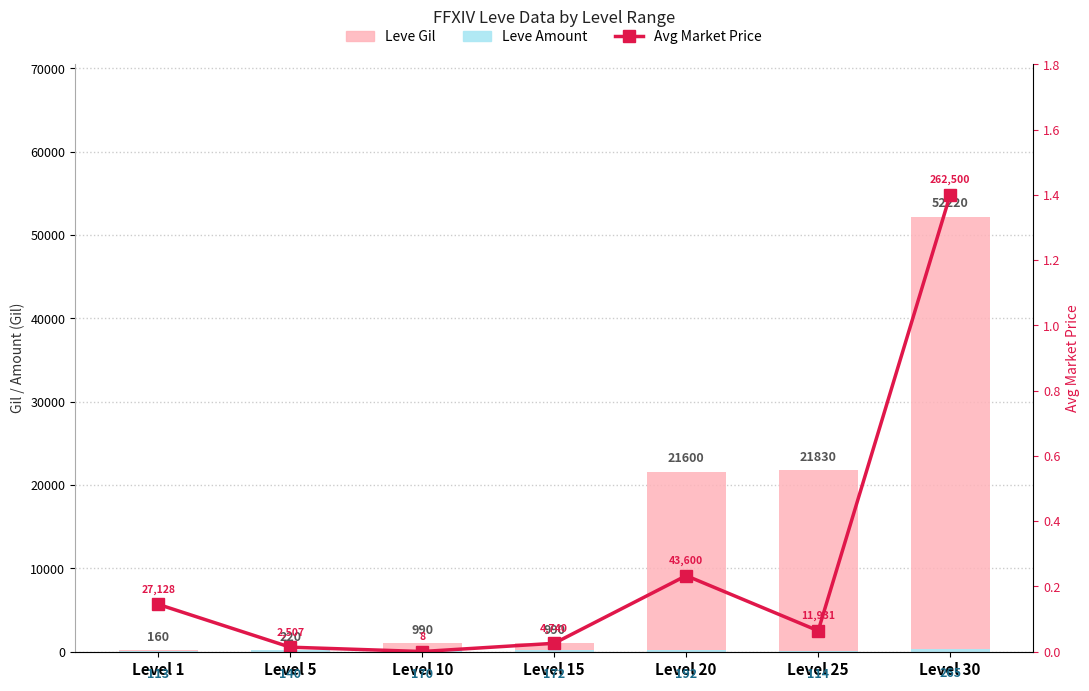

Reading left to right, extract all data points from this chart.

Leve Gil: Level 1=160.0	Level 5=220.0	Level 10=990.0	Level 15=990.0	Level 20=21600.0	Level 25=21830.0	Level 30=52220.0
Leve Amount: Level 1=113.0	Level 5=140.0	Level 10=170.0	Level 15=172.0	Level 20=192.0	Level 25=114.0	Level 30=265.0
Avg Market Price: Level 1=0.1	Level 5=0.0	Level 10=0.0	Level 15=0.0	Level 20=0.2	Level 25=0.1	Level 30=1.4